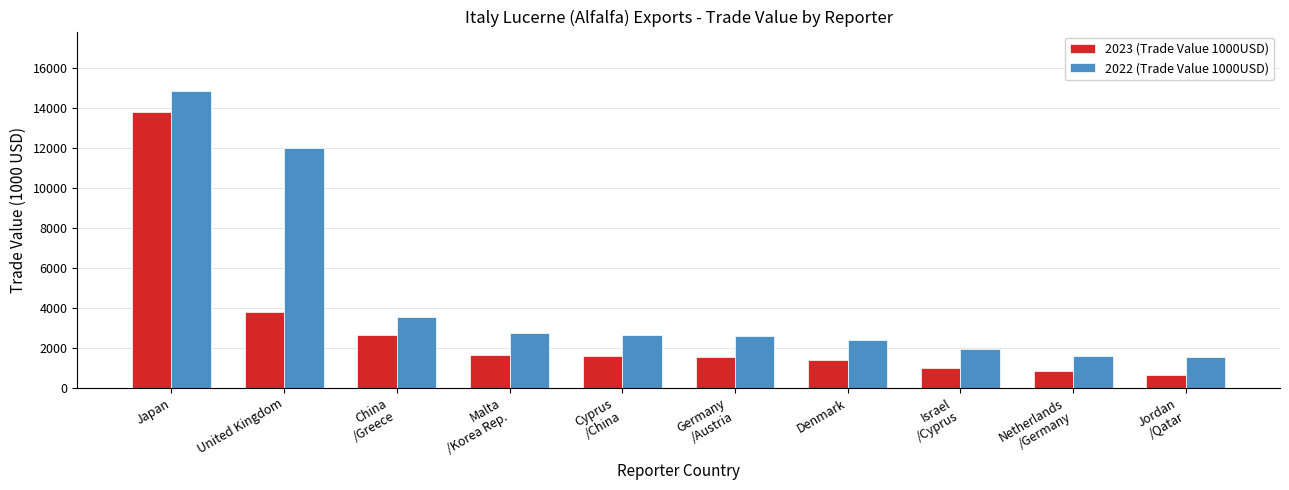

Rank the series by their average value, from highest to lowest.

2022 (Trade Value 1000USD), 2023 (Trade Value 1000USD)